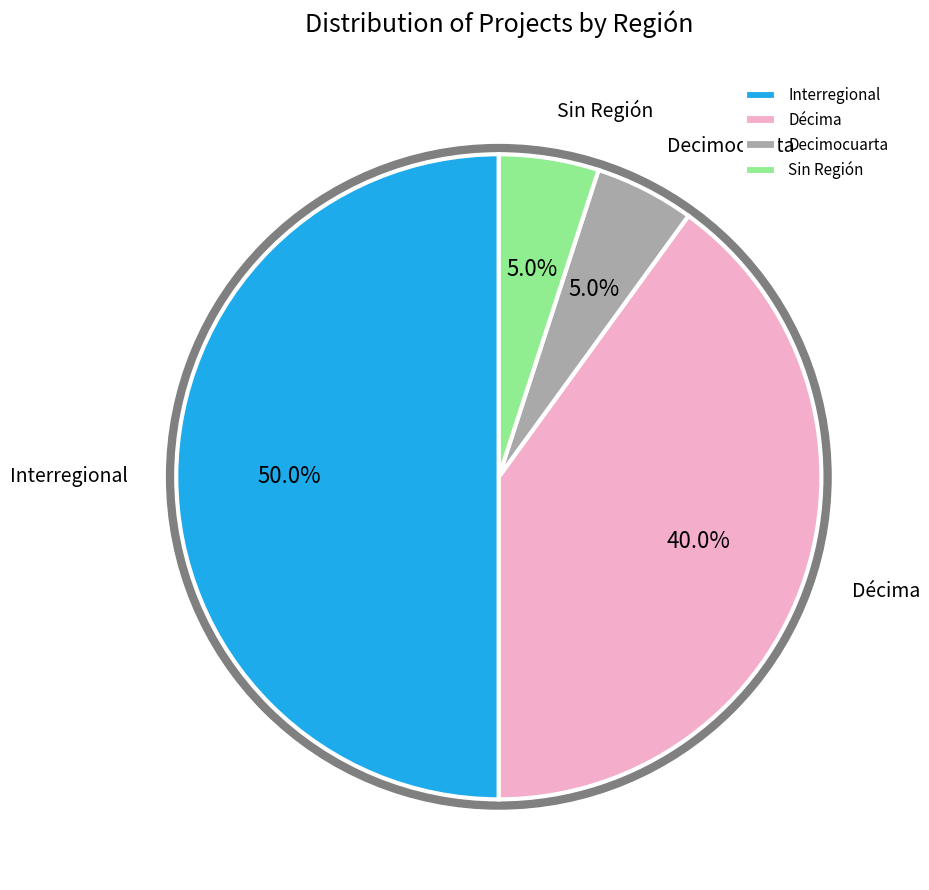

How many segments does this pie chart have?

4